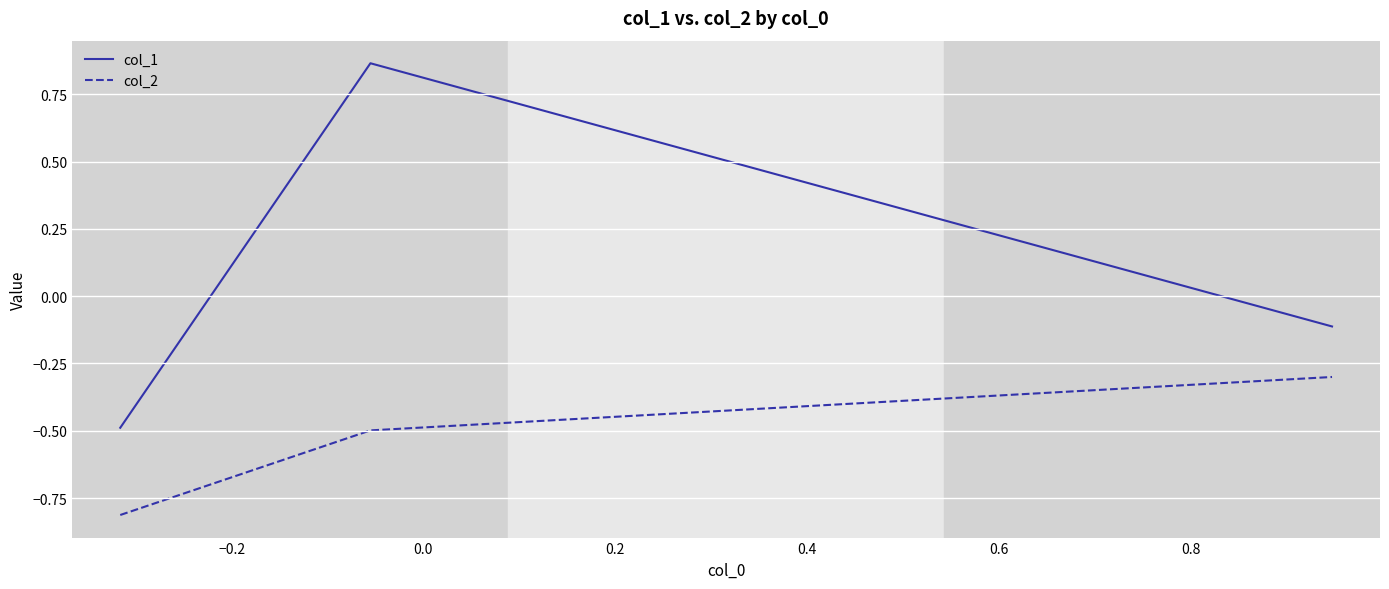

What is the difference between the second highest and minimum values in the col_1 series?

0.4